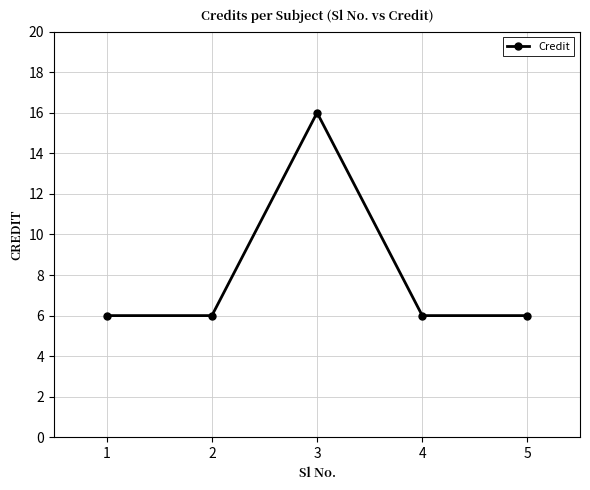

What is the value of the 4th point from the left?

6